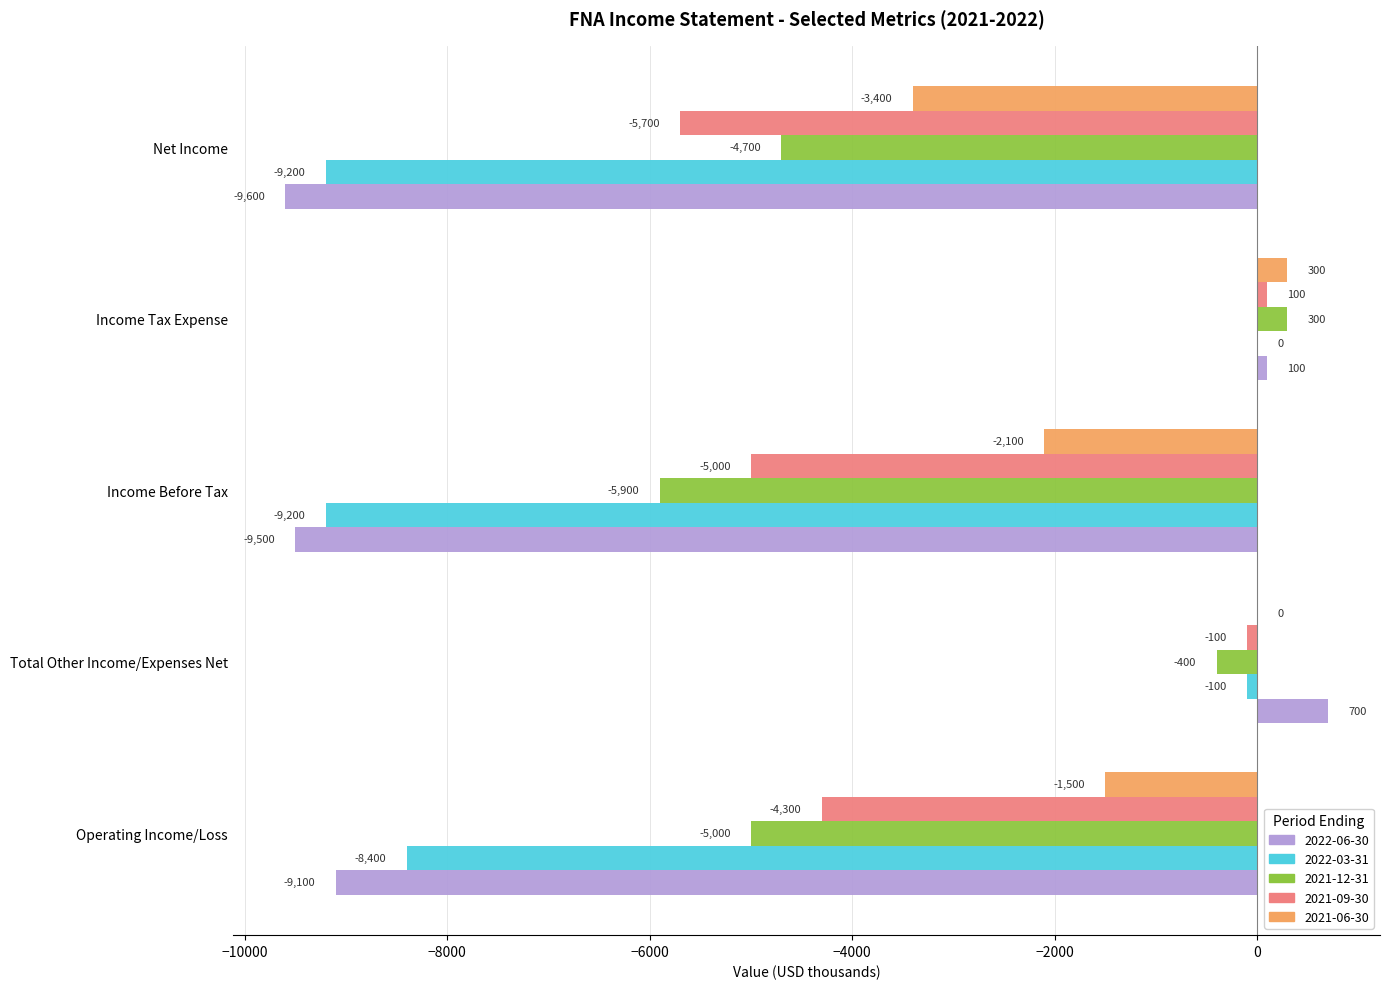

Which category has the highest value in the 2021-12-31 series?

Income Tax Expense